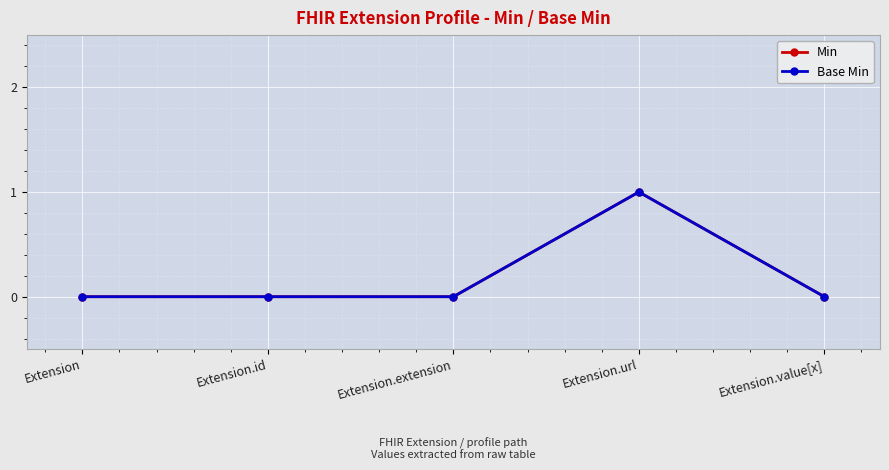

At which label does Base Min reach its minimum?

Extension